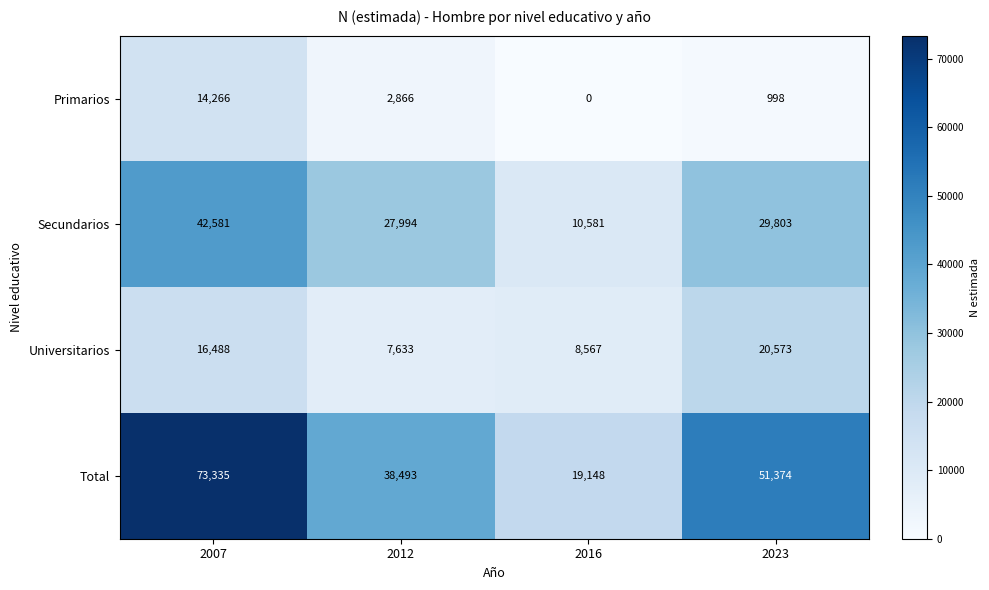

How many distinct data groups are displayed?

4